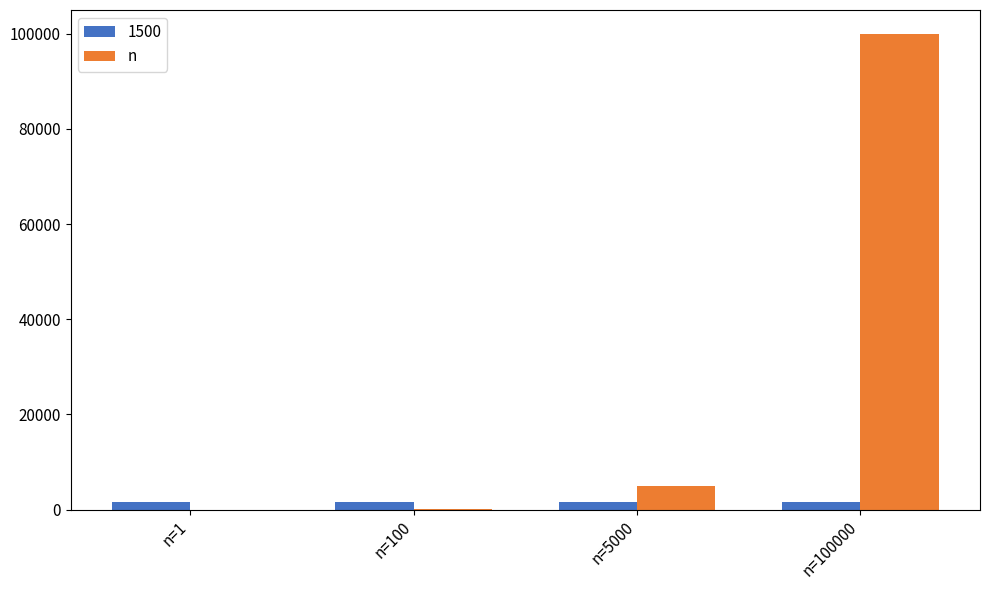

The n series shows 47775 at n=100000. True or false?

False